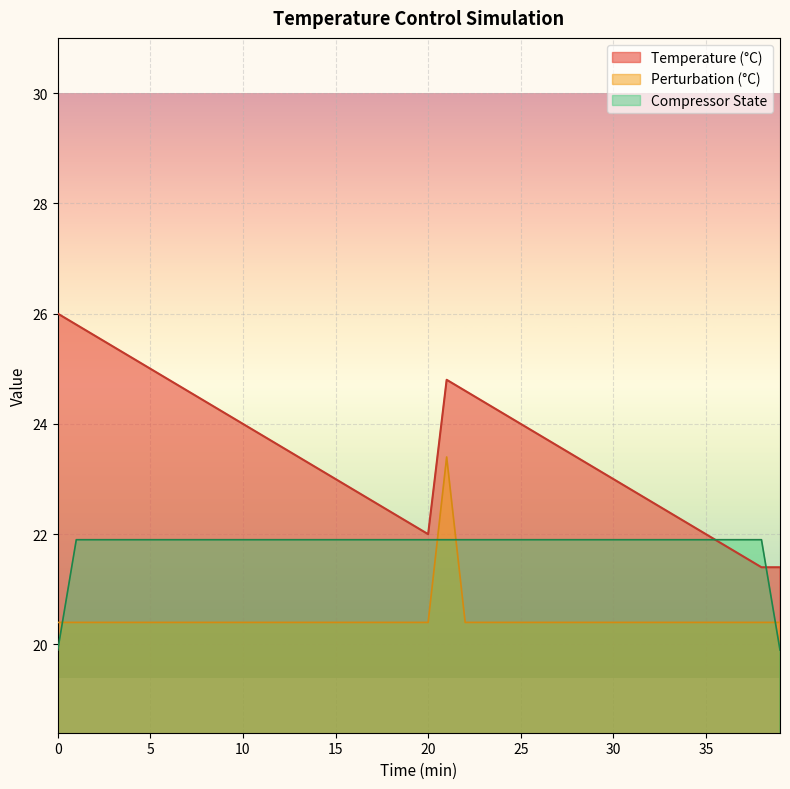

What is the value of the Compressor State point at the 26th from the left?

21.9